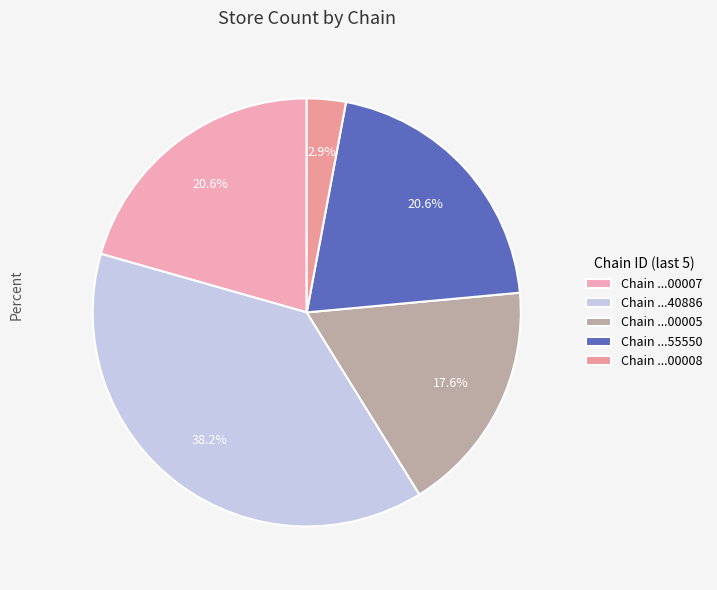

Count the number of slices in the pie.

5